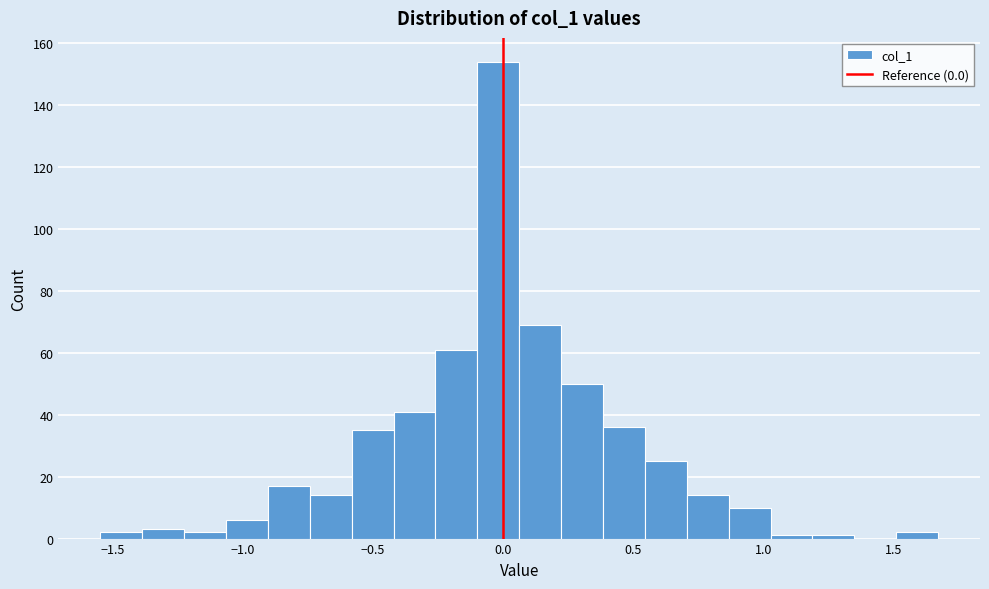

Read against the x-axis, roughly where is the centre of the tallest bar?

0.00